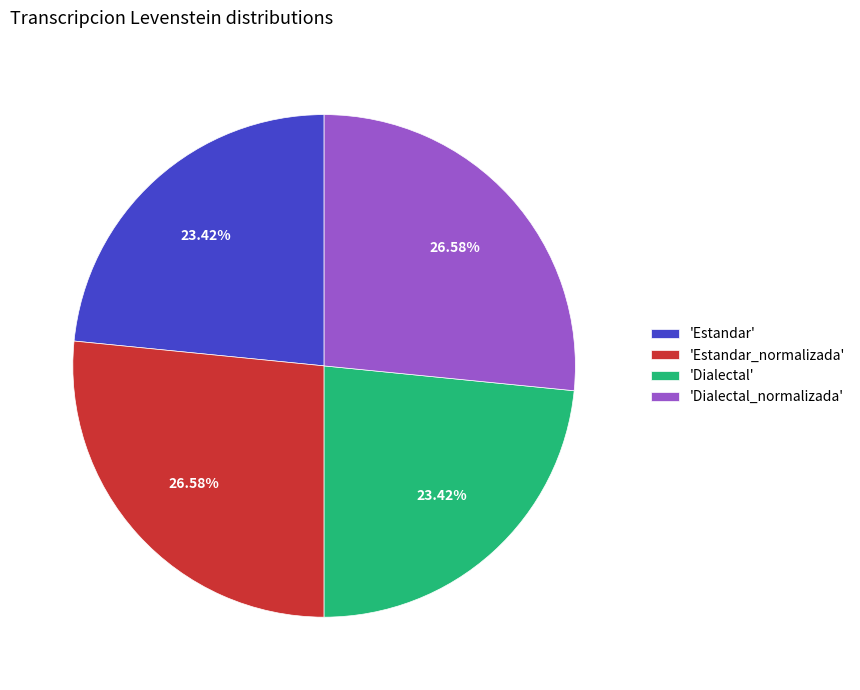

Is there any slice that represents more than half of the pie?

No